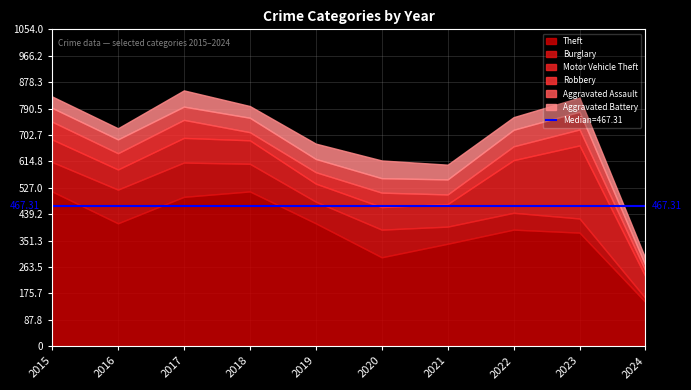

What is the difference between the Aggravated Battery values at 2016 and 2018?

2